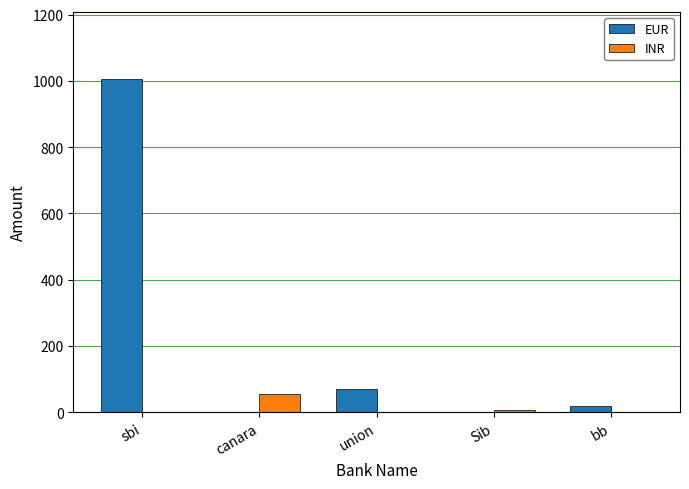

Reading left to right, list all the values displayed in this chart.

EUR: sbi=1007	canara=0	union=70	Sib=0	bb=20
INR: sbi=0	canara=56	union=0	Sib=6	bb=0